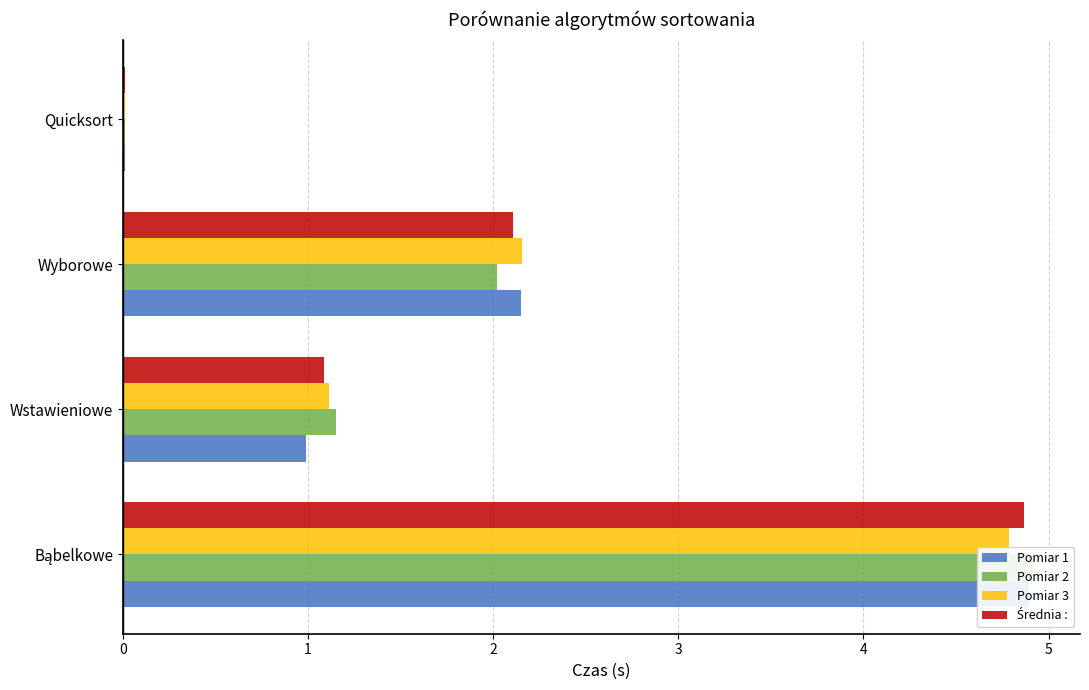

Rank the categories by Pomiar 3 value from lowest to highest.

Quicksort, Wstawieniowe, Wyborowe, Bąbelkowe